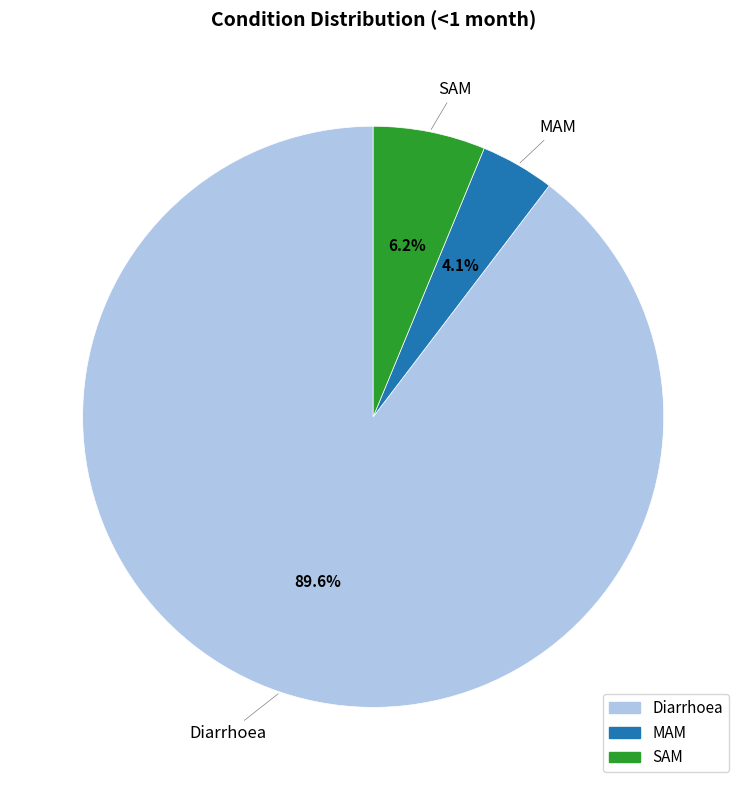

To the nearest percent, what portion does Diarrhoea represent?

90%